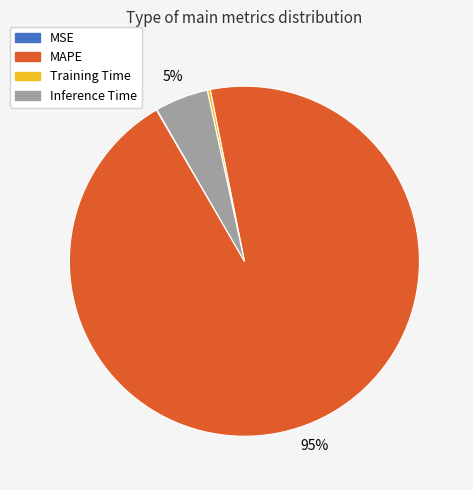

Which slice is the largest?

MAPE